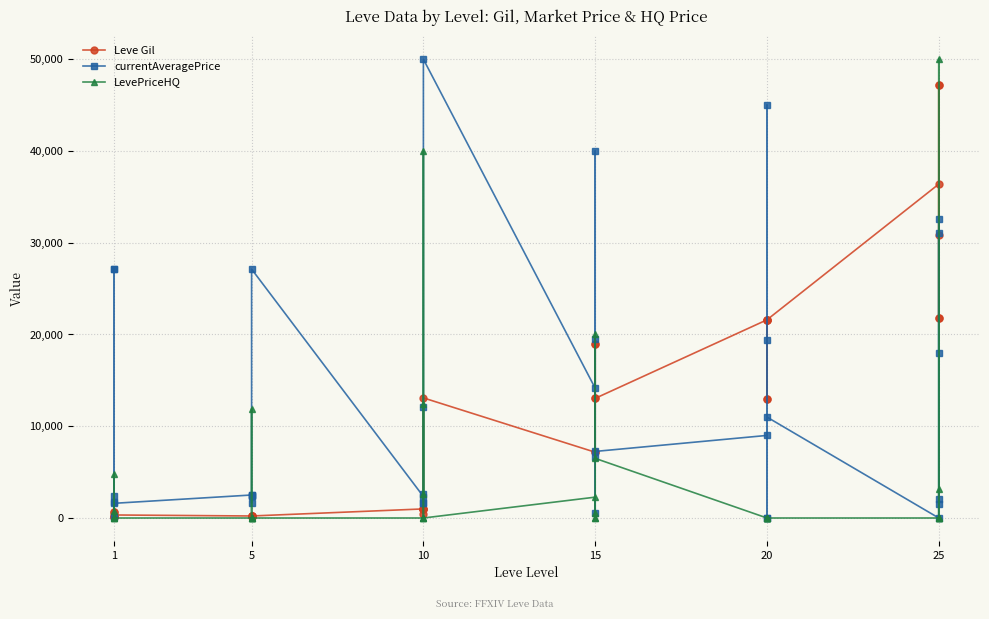

How many lines are shown in the chart?

3